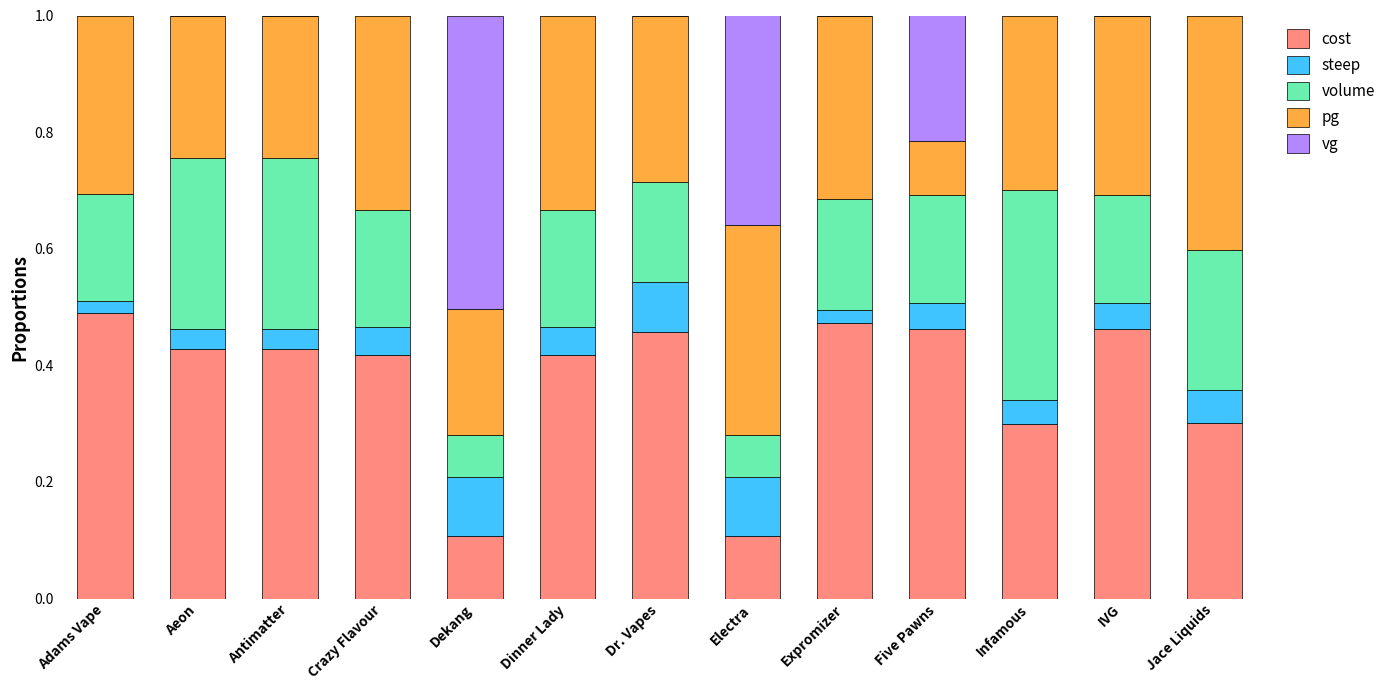

What is the total value across all series at Adams Vape?

1.0